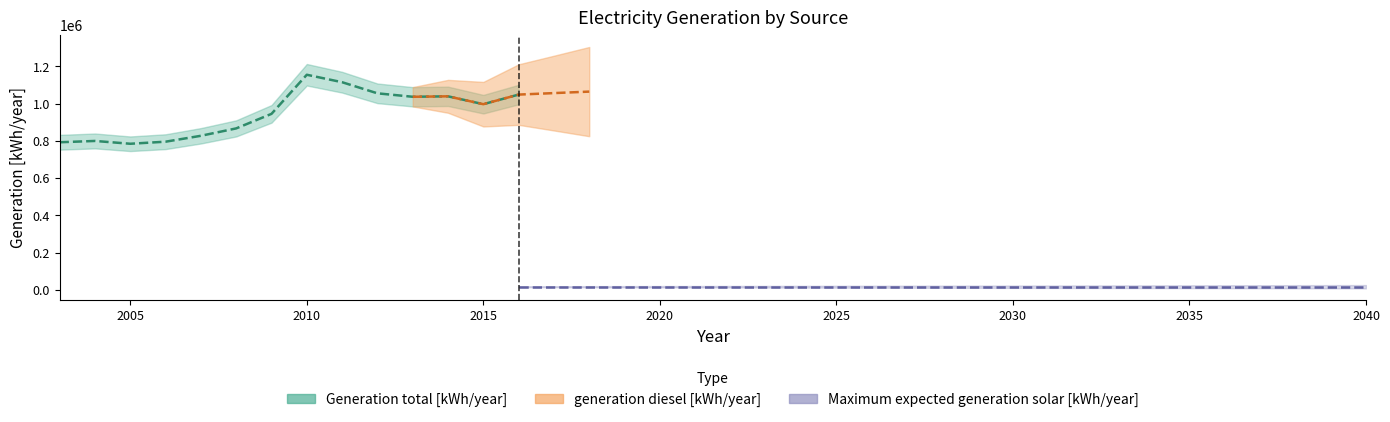

Is it true that Generation total [kWh/year] equals 1170041.9 at 2006?

False